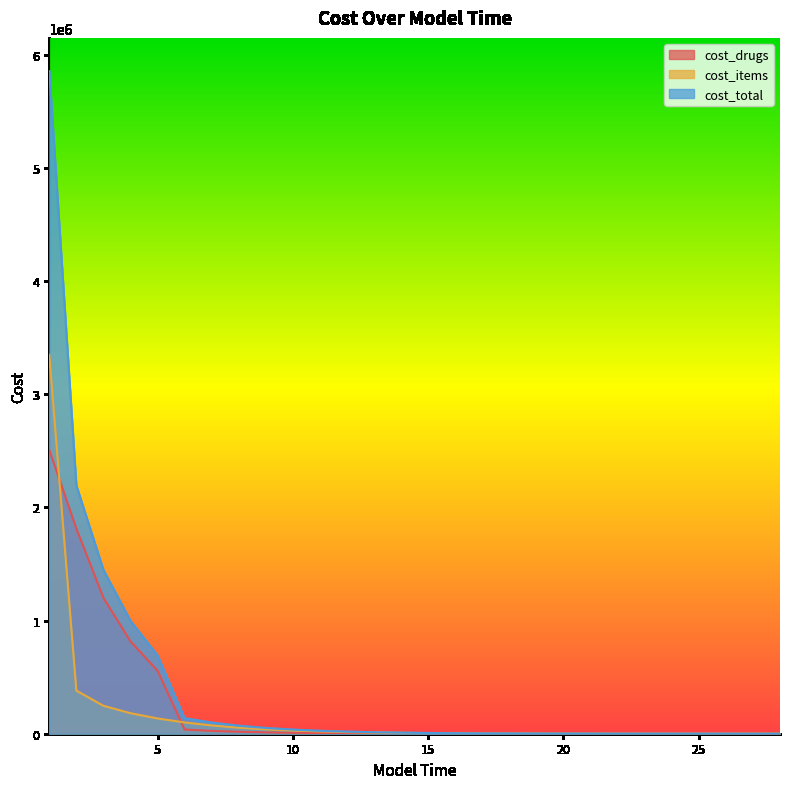

Count the number of data series in this chart.

3